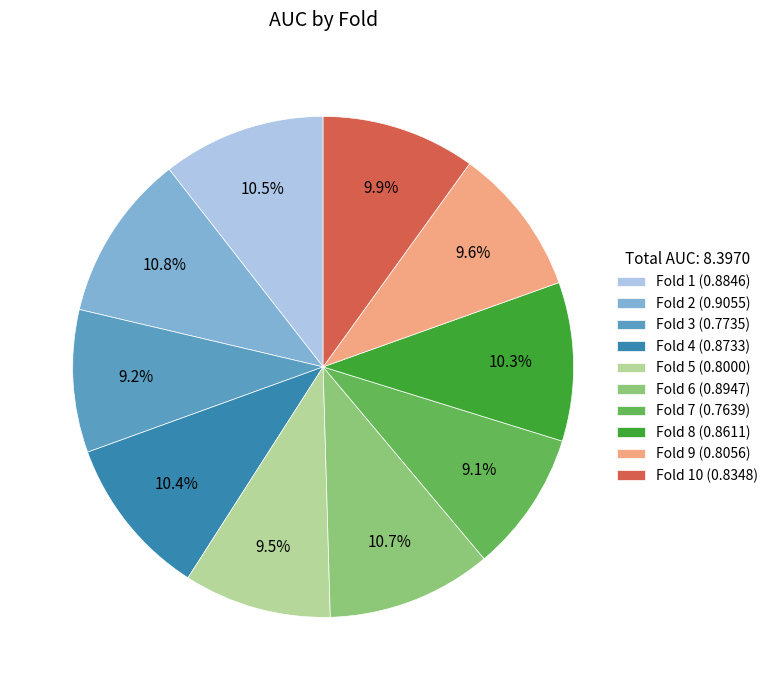

How many segments does this pie chart have?

10